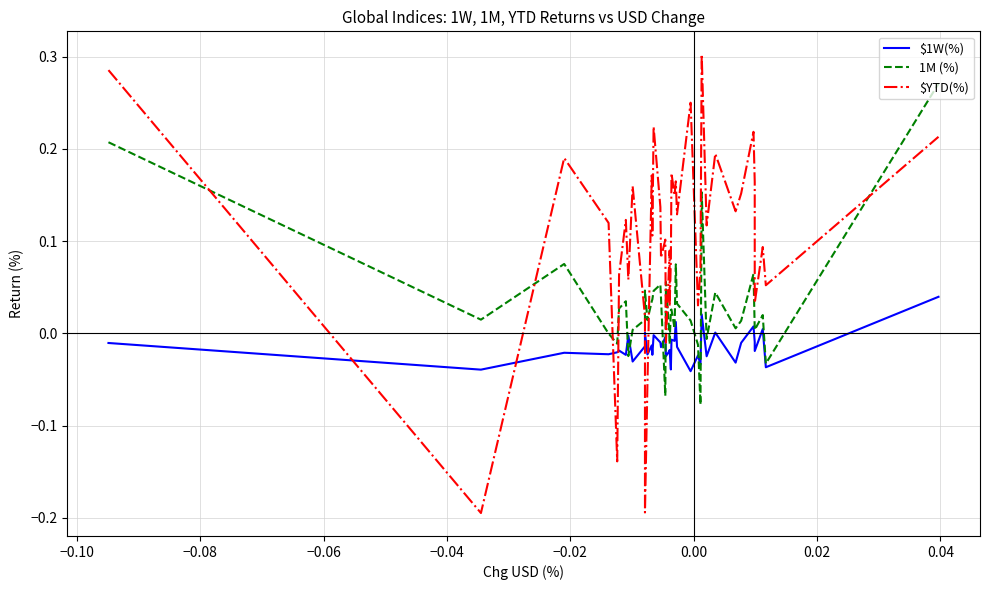

List the series in order of their overall mean, lowest first.

$1W(%), 1M (%), $YTD(%)